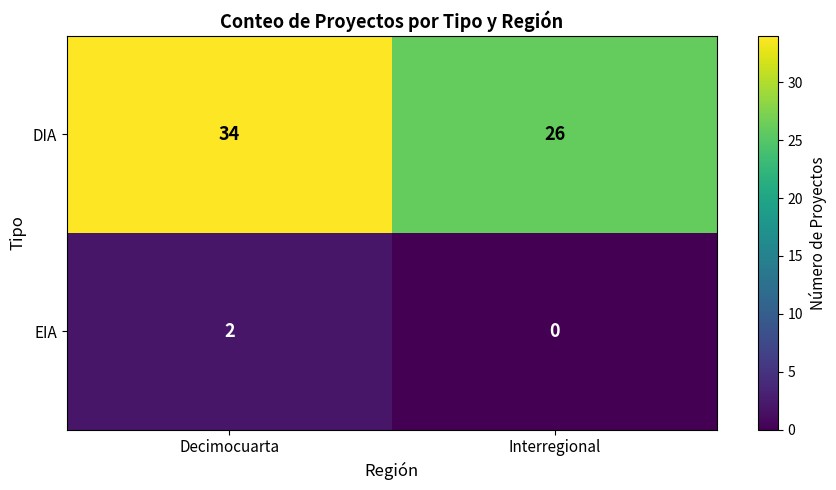

Reading right to left, what are all the values shown in this chart?

DIA: Interregional=26	Decimocuarta=34
EIA: Interregional=0	Decimocuarta=2